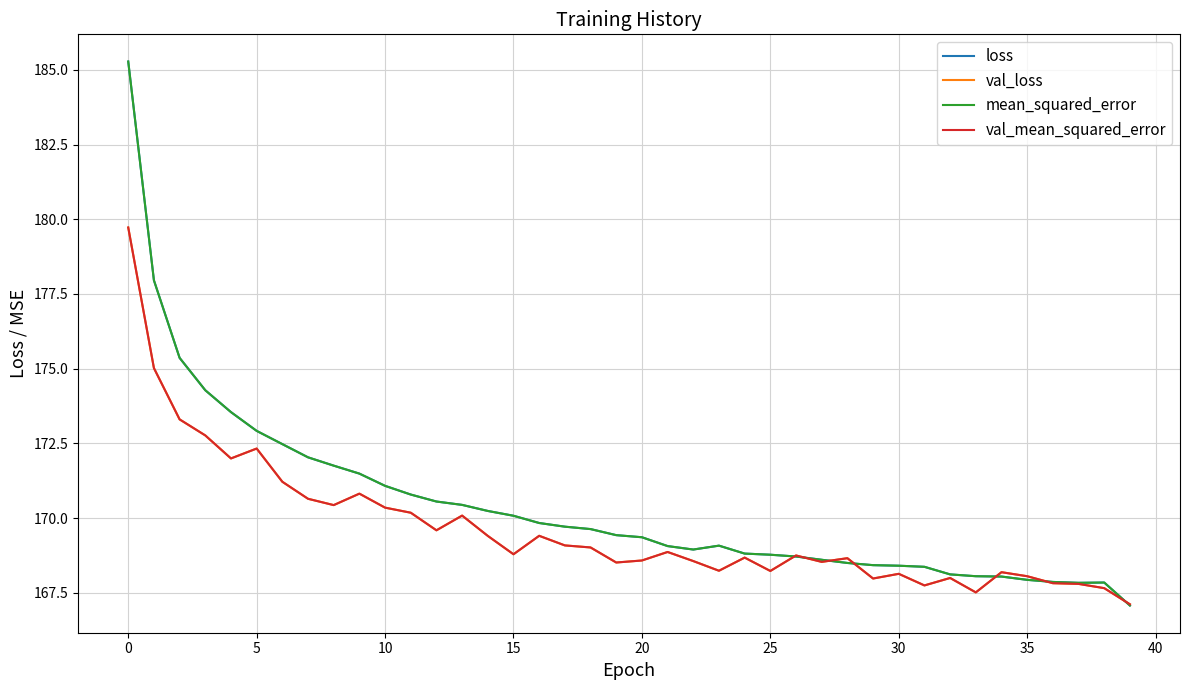

Is this an area chart (filled region under the line)?

No